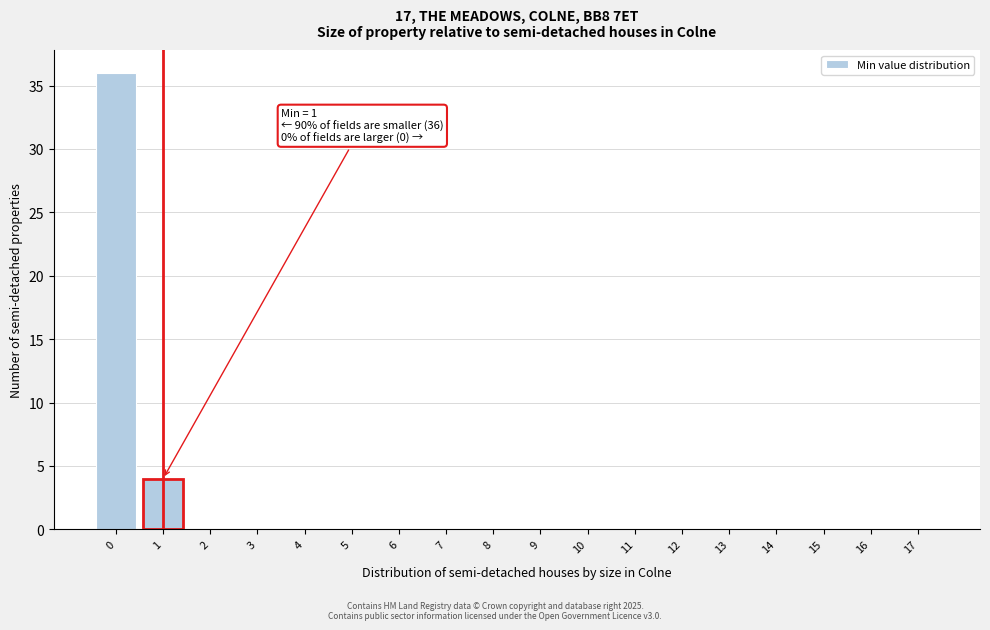

Reading left to right, extract all data points from this chart.

0=36	1=4	2=0	3=0	4=0	5=0	6=0	7=0	8=0	9=0	10=0	11=0	12=0	13=0	14=0	15=0	16=0	17=0